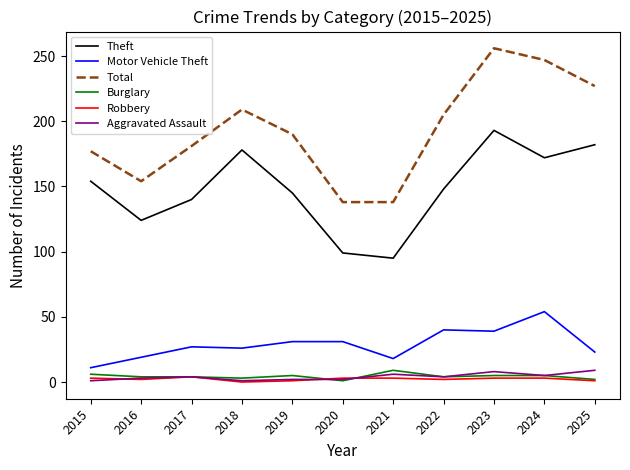

True or false: Aggravated Assault and Theft intersect in this chart.

False